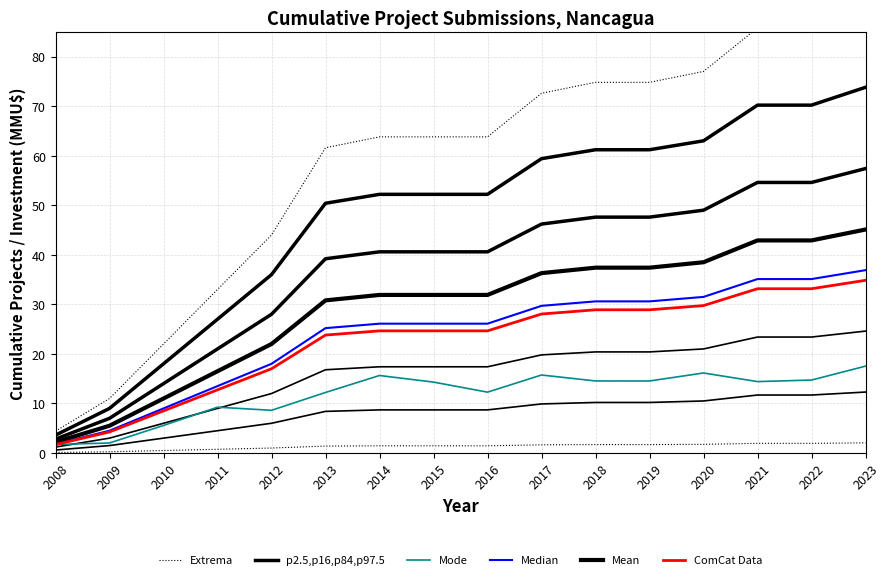

True or false: Extrema and Mode intersect in this chart.

False